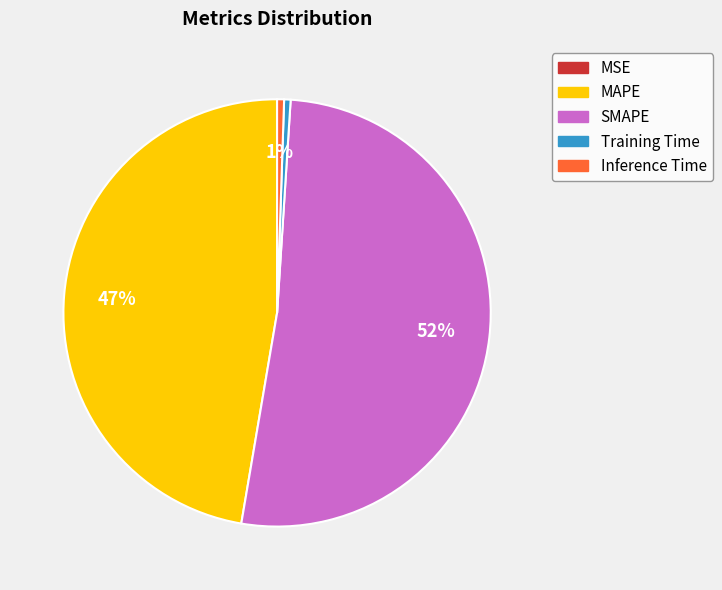

Do MAPE and Training Time together represent more than half of the pie?

No